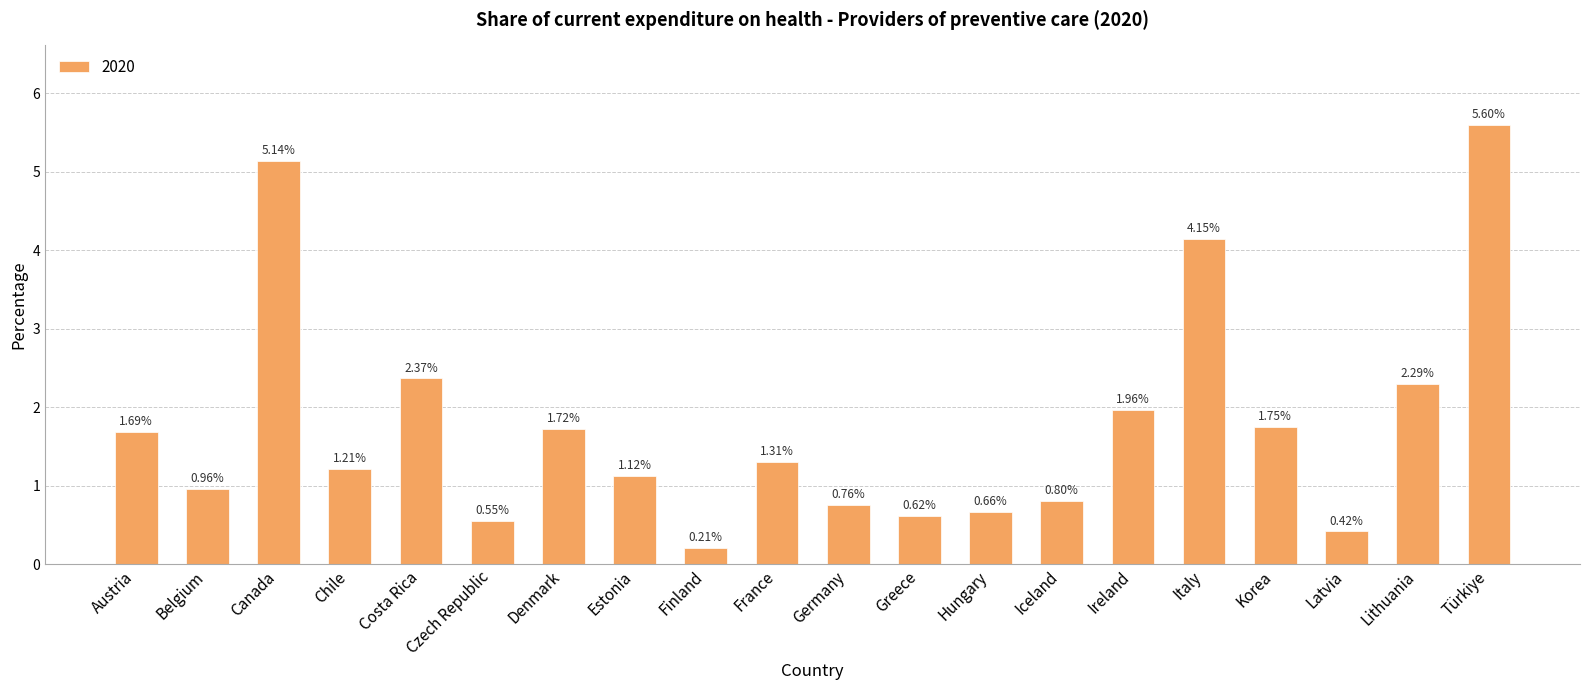

List the labels in order of value, largest first.

Türkiye, Canada, Italy, Costa Rica, Lithuania, Ireland, Korea, Denmark, Austria, France, Chile, Estonia, Belgium, Iceland, Germany, Hungary, Greece, Czech Republic, Latvia, Finland